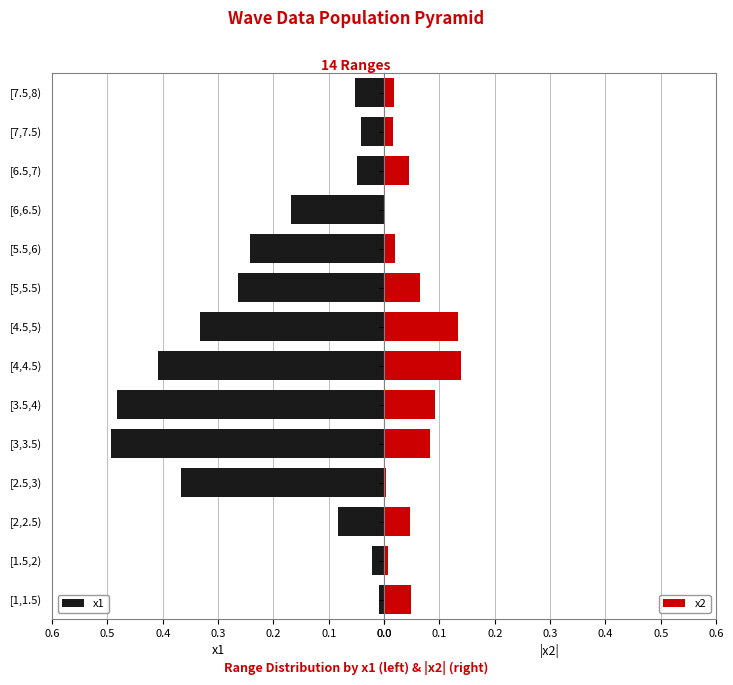

How many bars are there in each group?

2